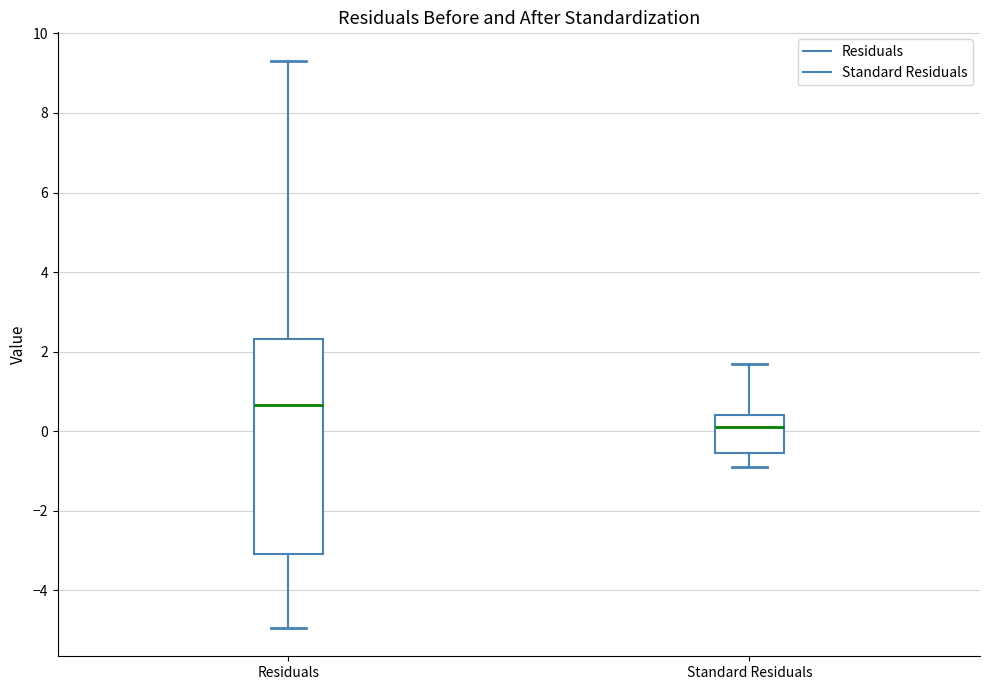

Reading left to right, read every box against the y-axis: the position of its median line, the range the box covers, and the ends of its whiskers. The values are not printed on the chart, so give them approximately, as read against the axis.

Residuals: median 0.6, box -3.0 to 2.4, whiskers -5.0 to 9.4
Standard Residuals: median 0.2, box -0.6 to 0.4, whiskers -0.8 to 1.6